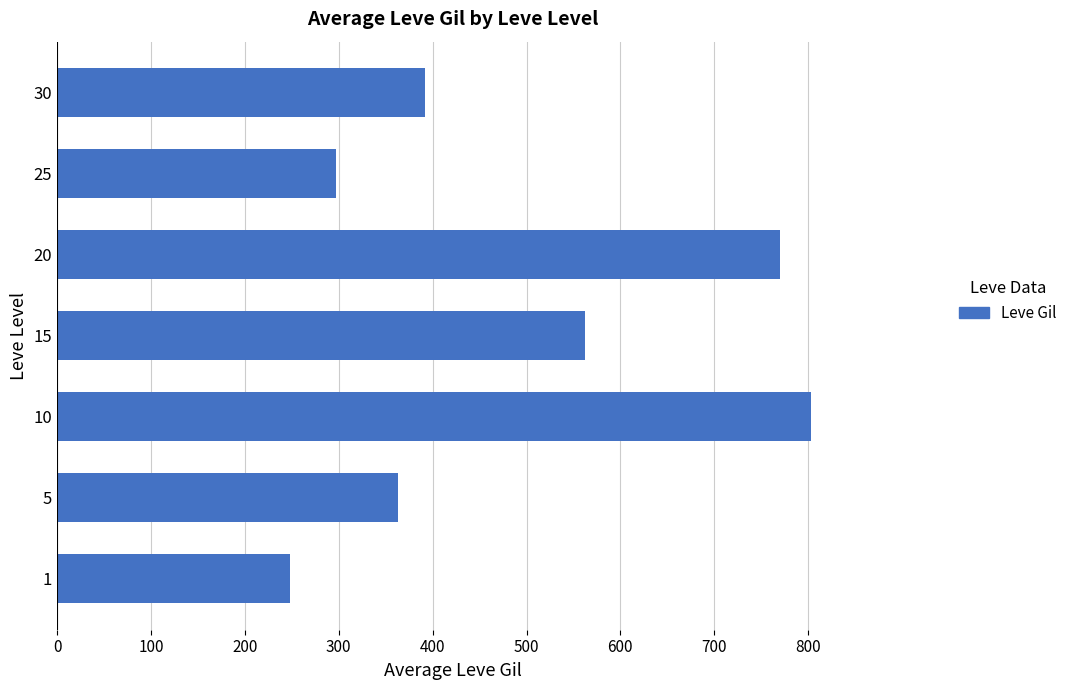

Does the chart contain any negative values?

No